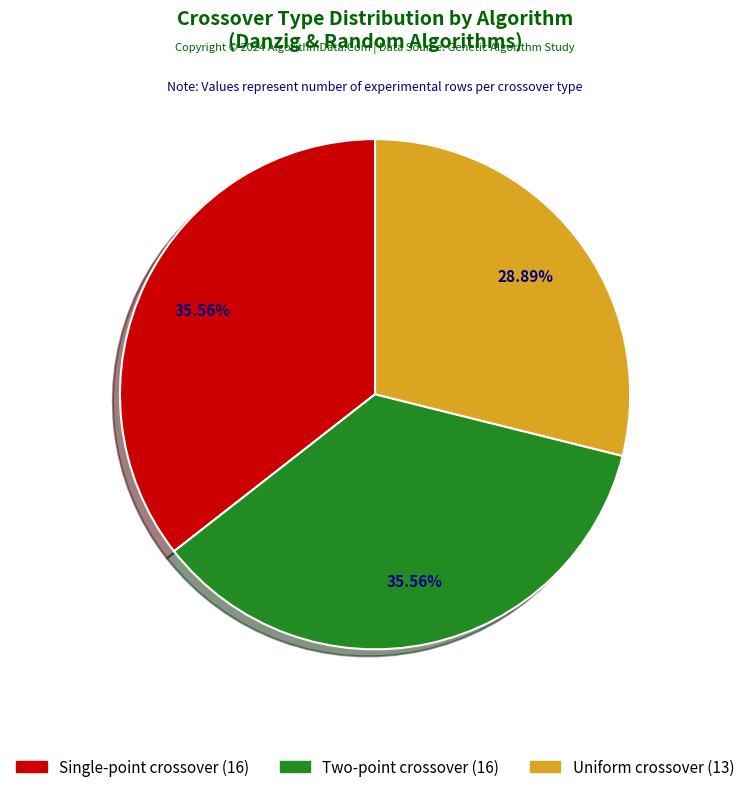

To the nearest percent, what is the difference between the largest and smallest slice percentages?

7%